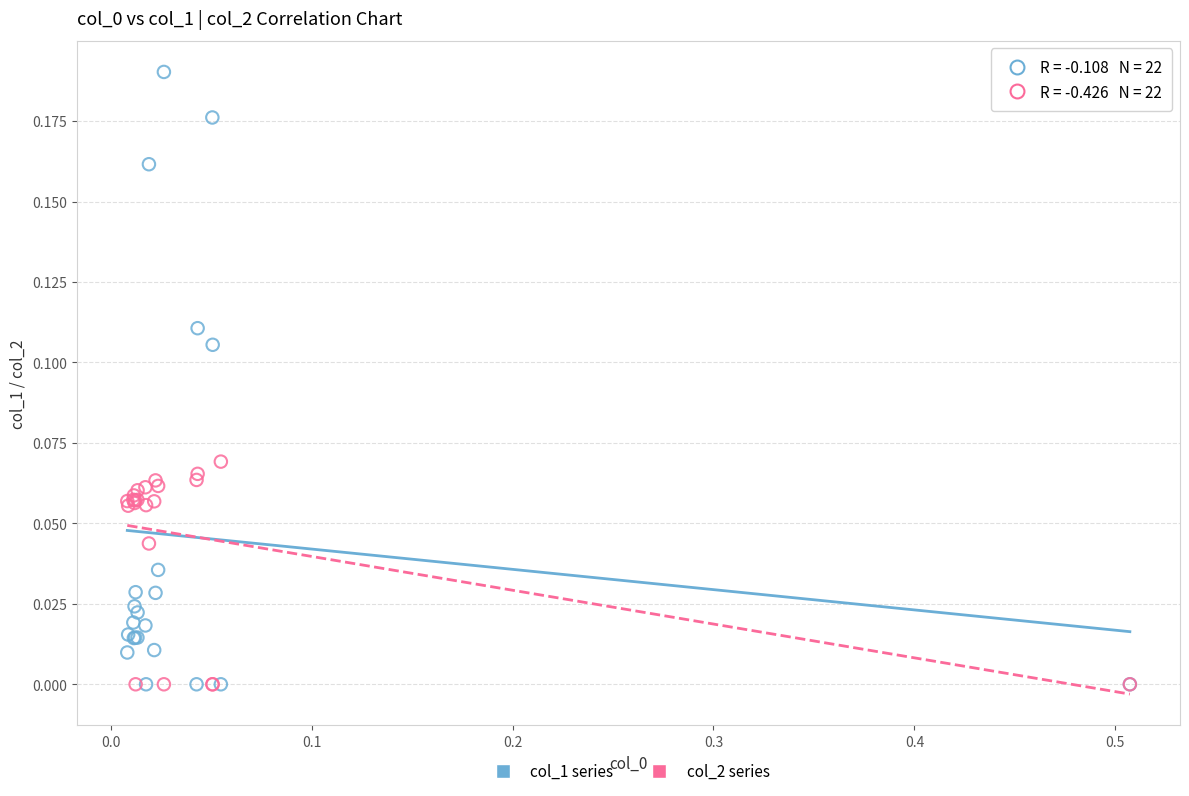

Which series has the largest Y range (max minus min)?

col_1 series